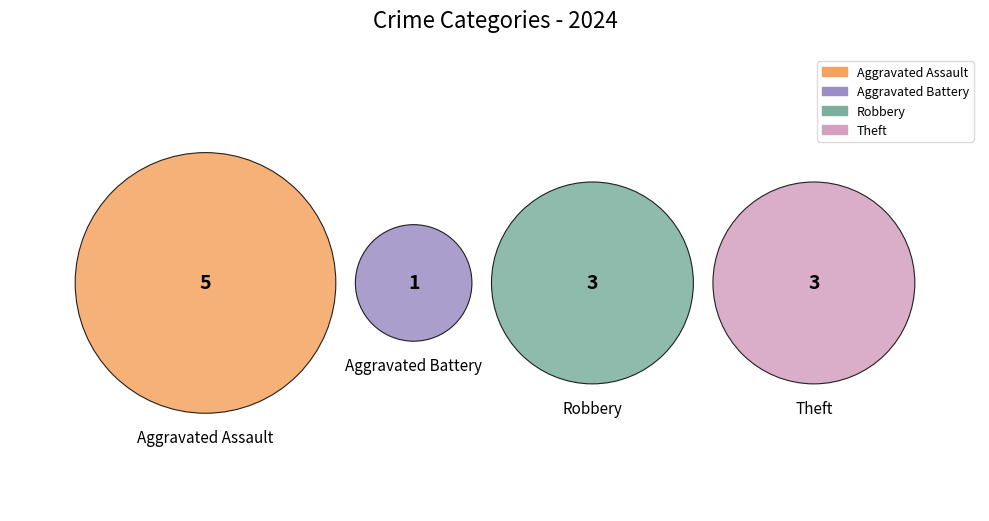

What is the ratio of the value at Theft to the value at Aggravated Battery?

3.0